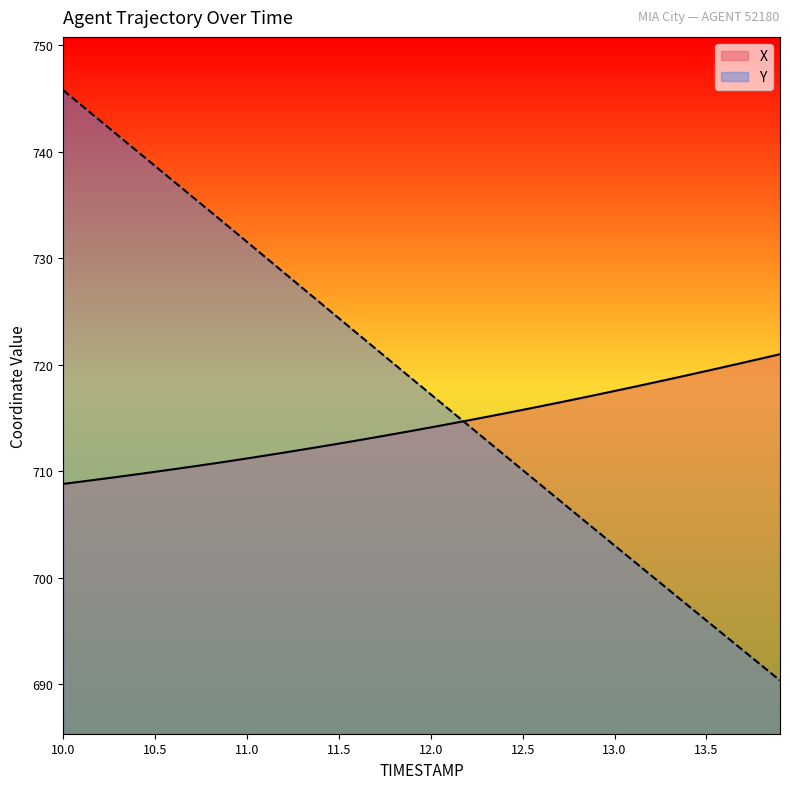

What is the minimum value for Y?

690.4